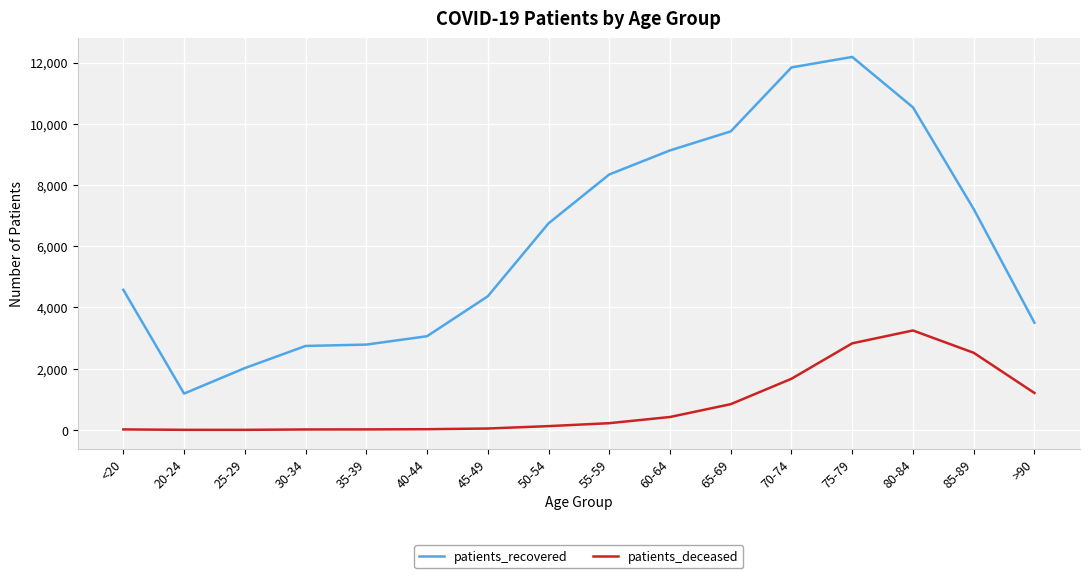

True or false: patients_deceased and patients_recovered intersect in this chart.

False